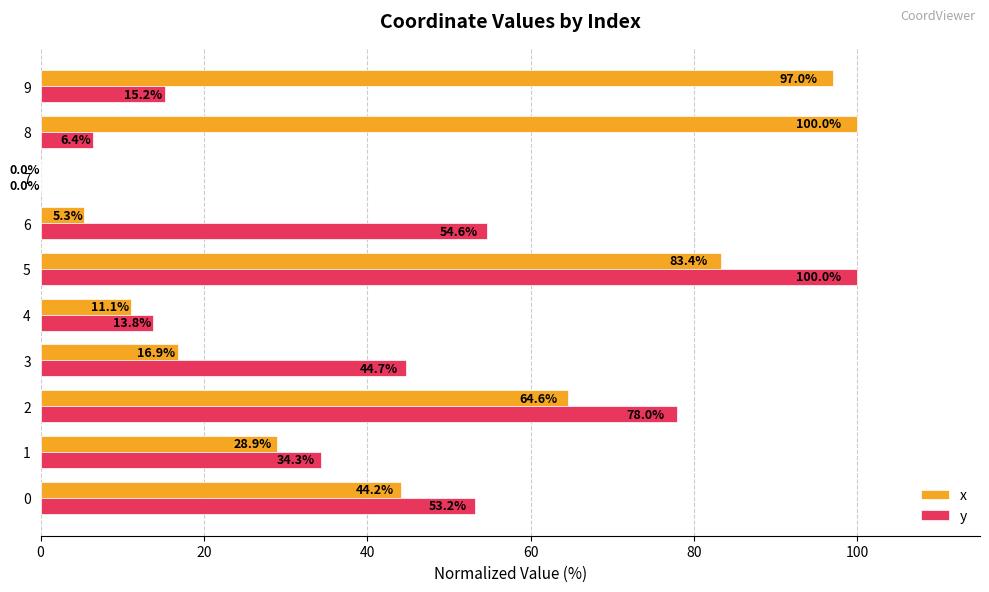

Is the value of y at 9 greater than the value of x at 8?

No